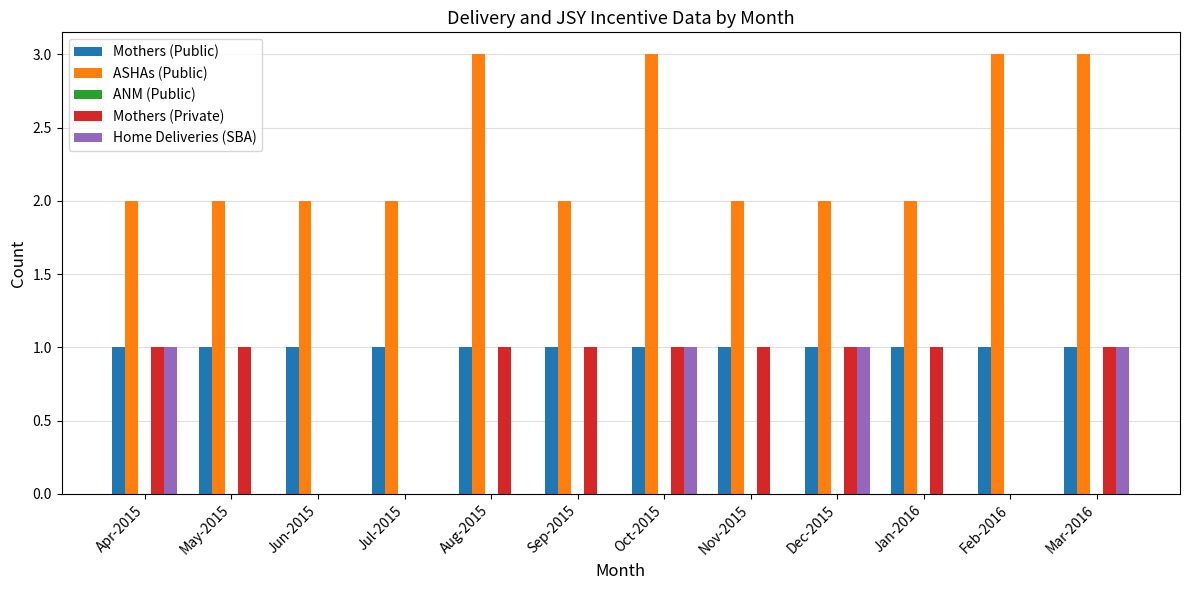

What is the sum of all Mothers (Public) values?

12